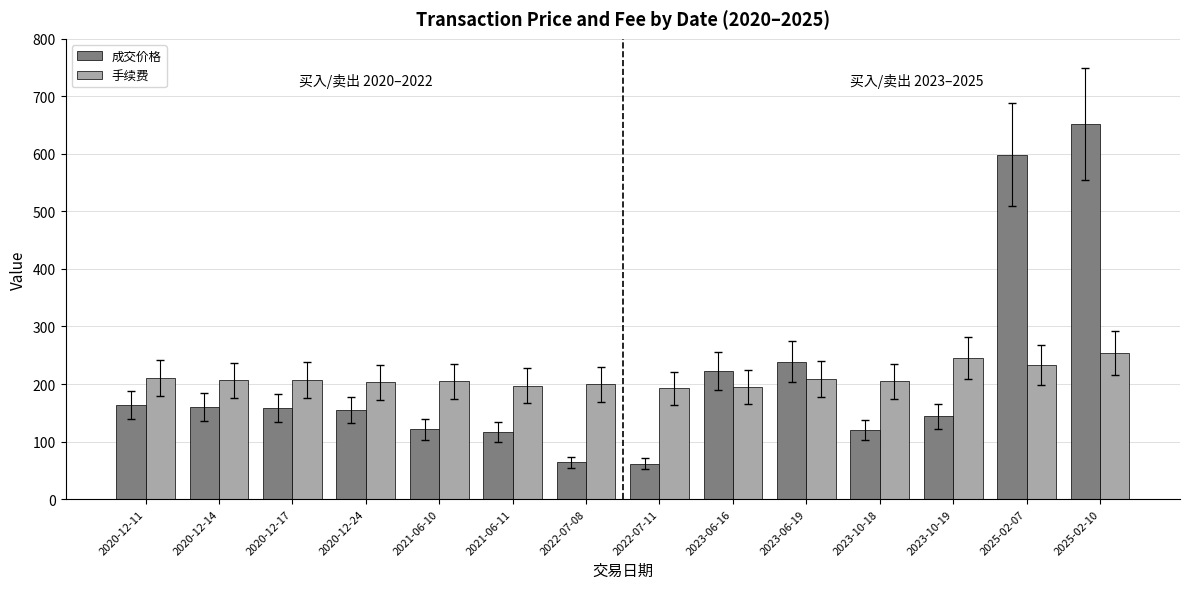

At 2020-12-14, list the series in order from largest to smallest.

手续费, 成交价格